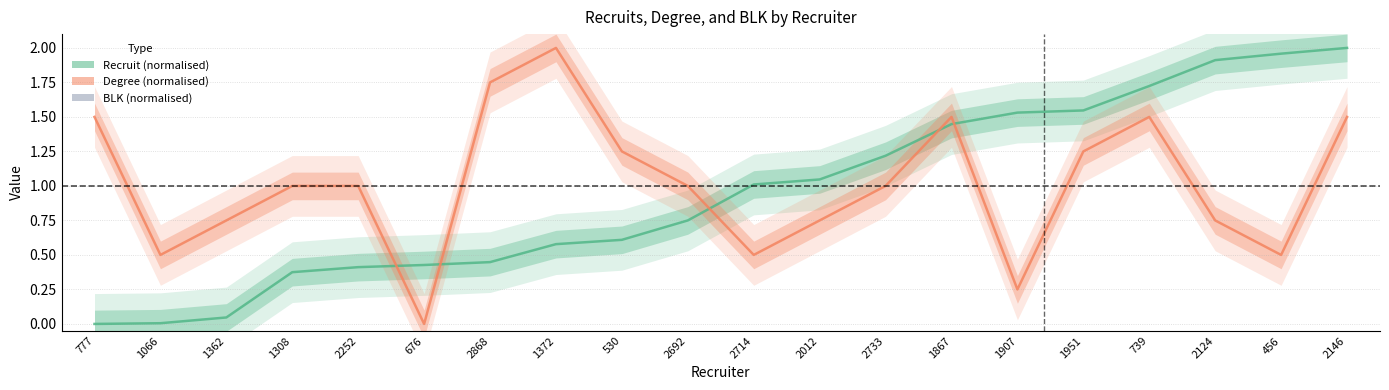

At which label does Recruit (normalised) first exceed 1?

2714